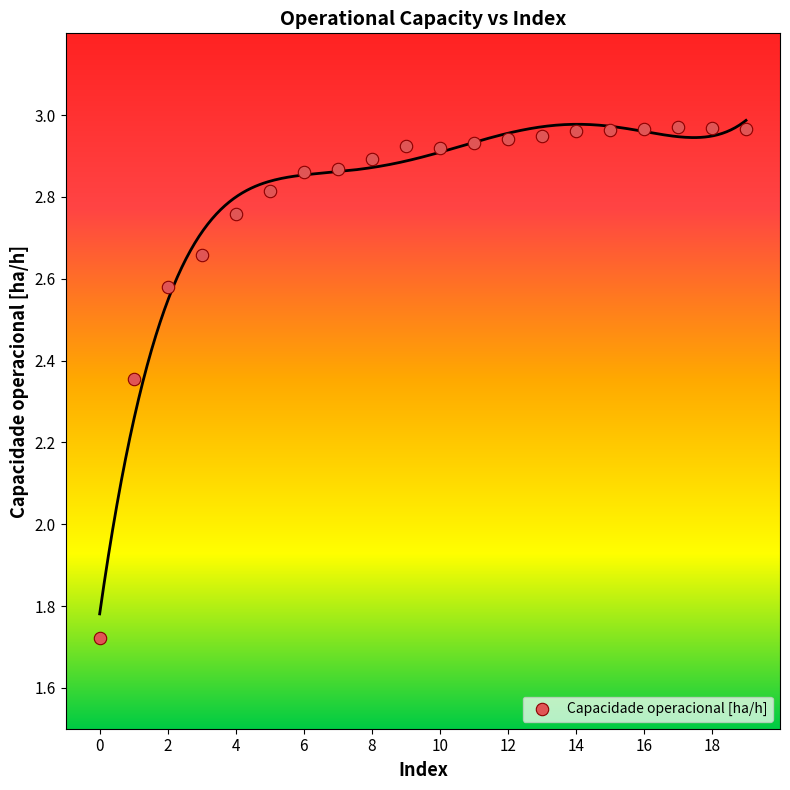

What is the range of Y values (max minus min)?

1.2